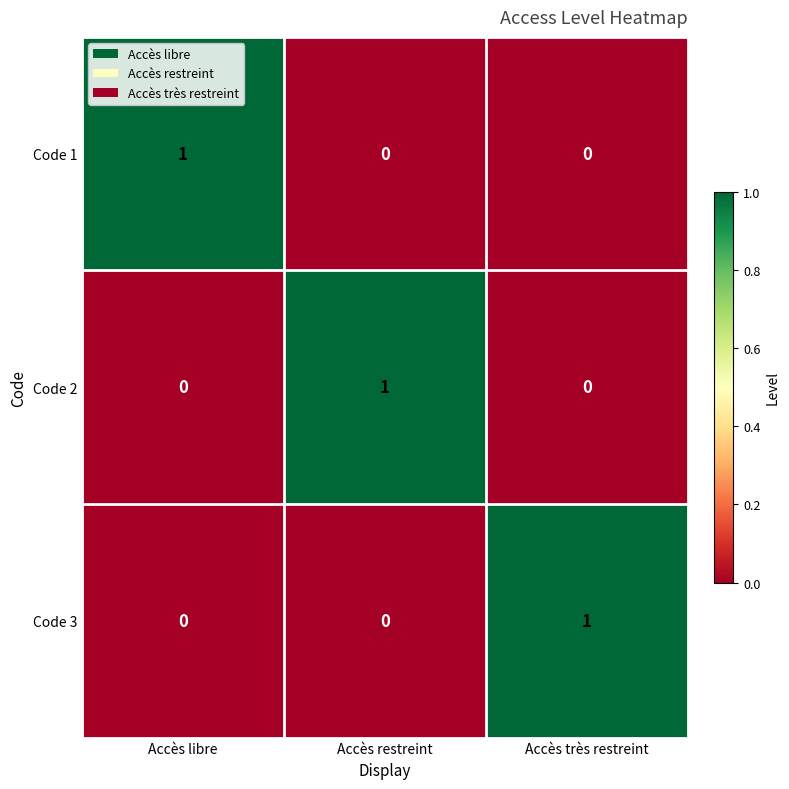

At how many categories does at least one series exceed 0?

3